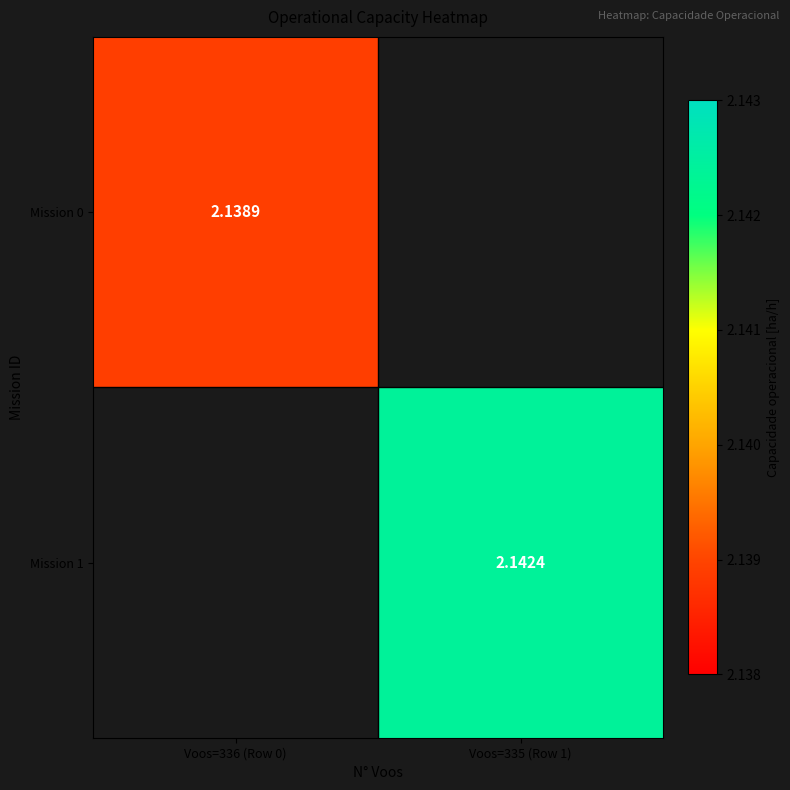

Is the value of Mission 1 at Voos=335 (Row 1) greater than the value of Mission 0 at Voos=336 (Row 0)?

Yes